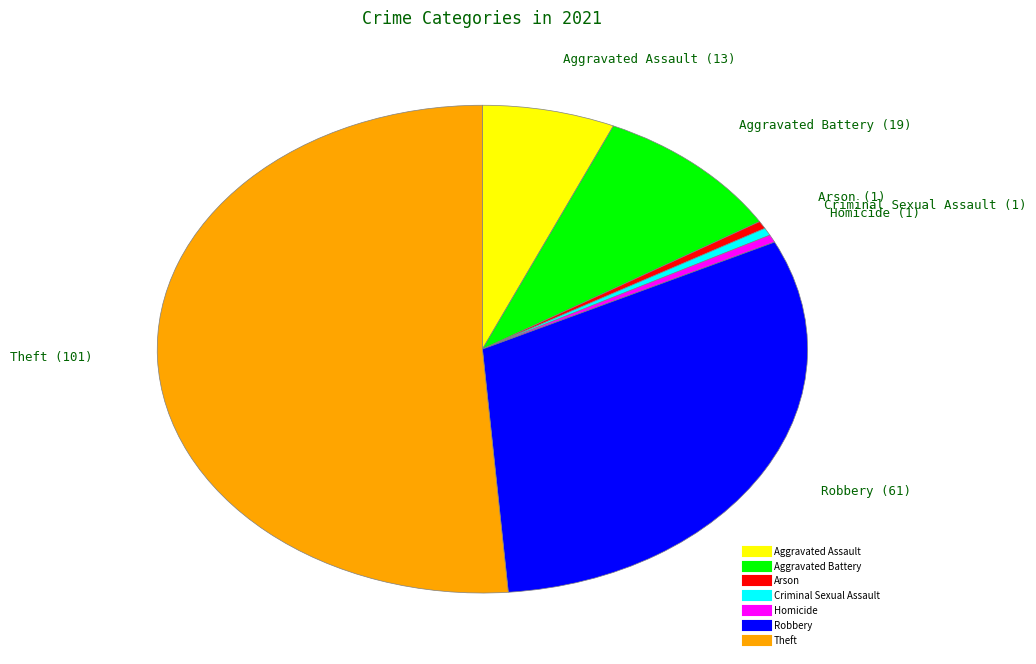

What is the ratio of the value at Theft to the value at Aggravated Assault?

7.8